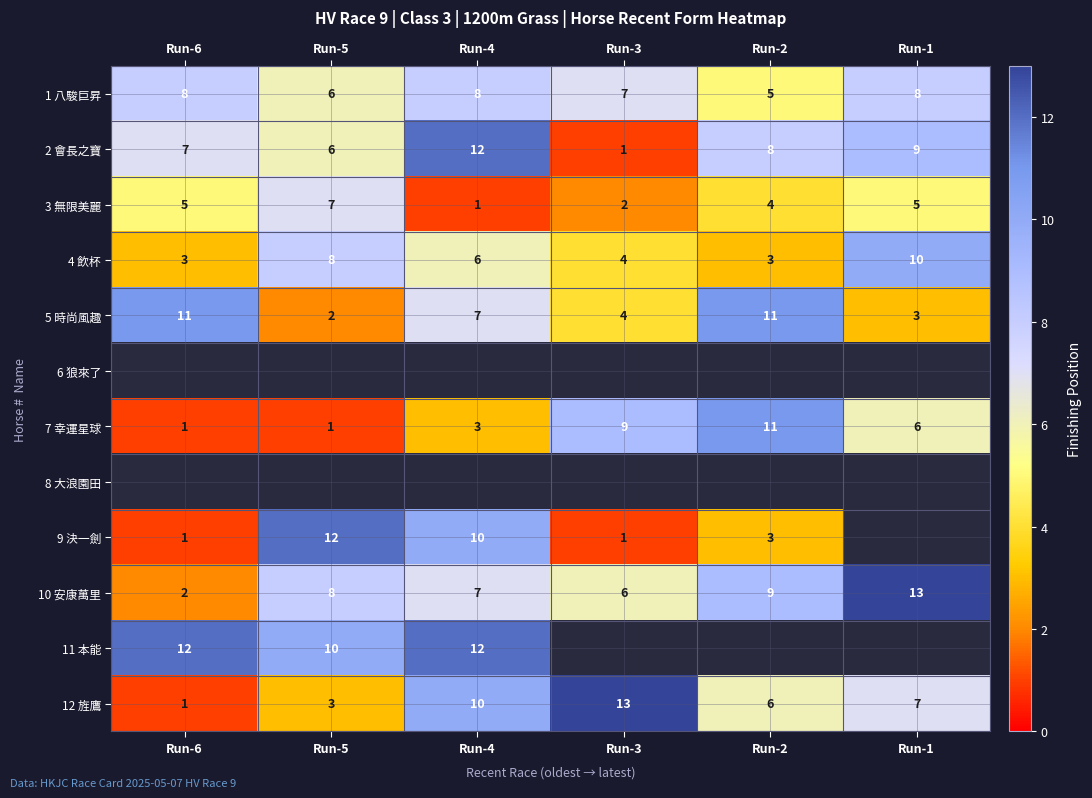

True or false: 2 會長之寶 has a value of 1 at Run-3.

True